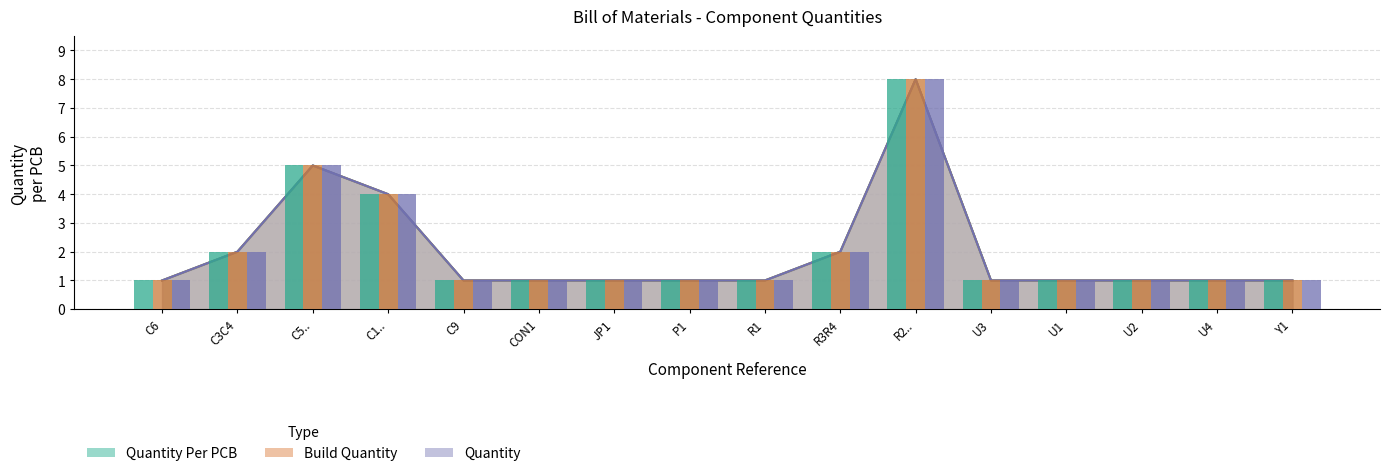

Where is Quantity Per PCB nearest to the value 4?

C1..